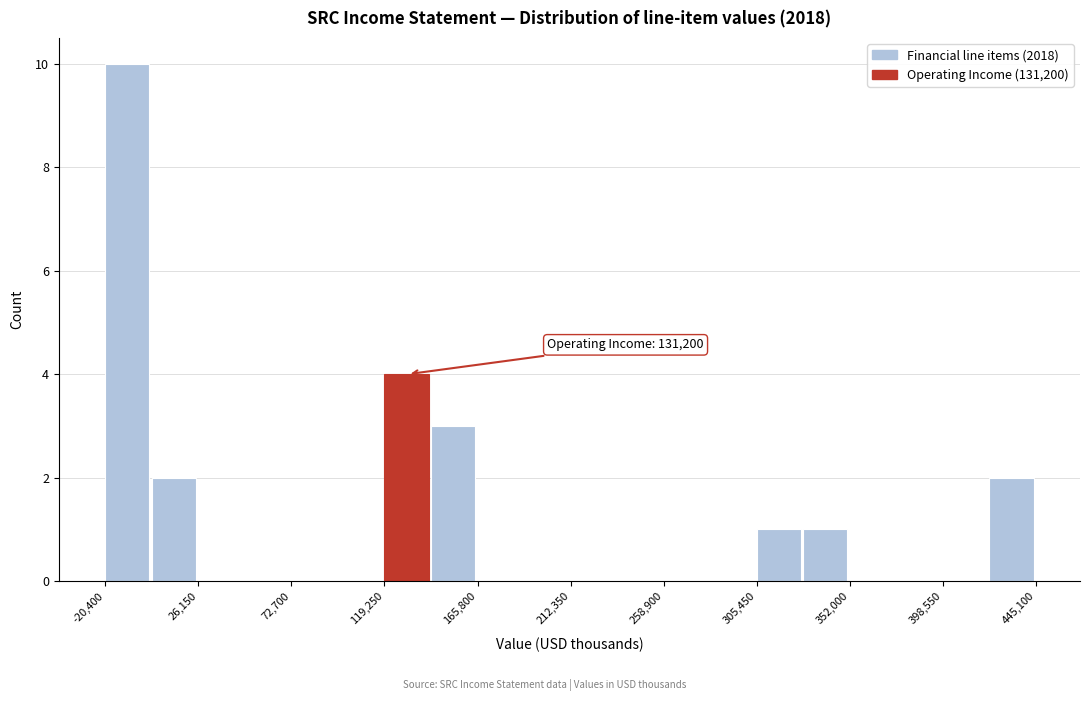

Over which range of the x-axis is the bar tallest?

-20000 to 5000